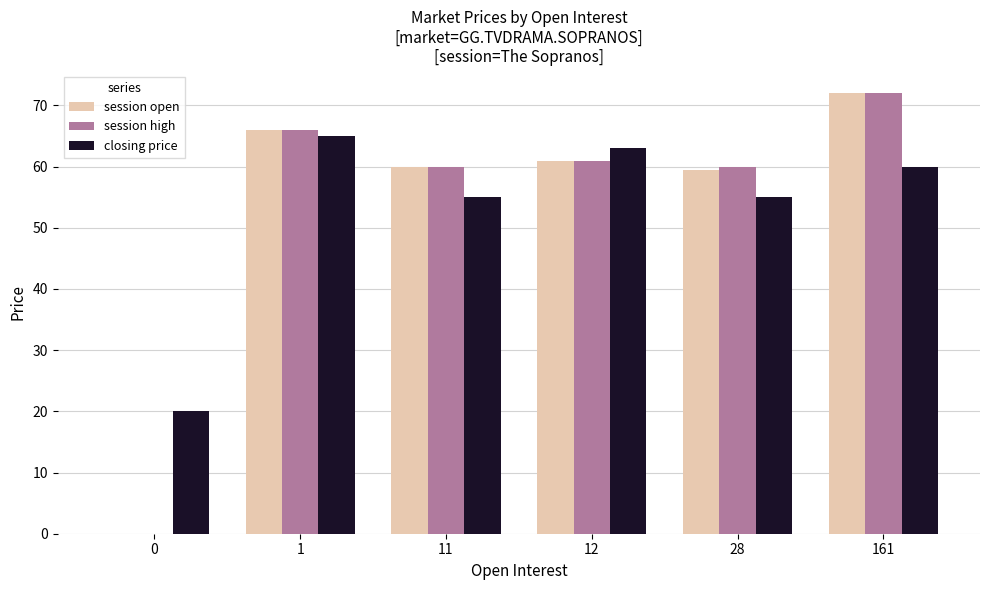

Reading left to right, extract all data points from this chart.

session open: 0=0.0	1=66.0	11=60.0	12=61.0	28=59.5	161=72.1
session high: 0=0.0	1=66.0	11=60.0	12=61.0	28=60.0	161=72.1
closing price: 0=20.0	1=65.0	11=55.0	12=63.0	28=55.0	161=60.0